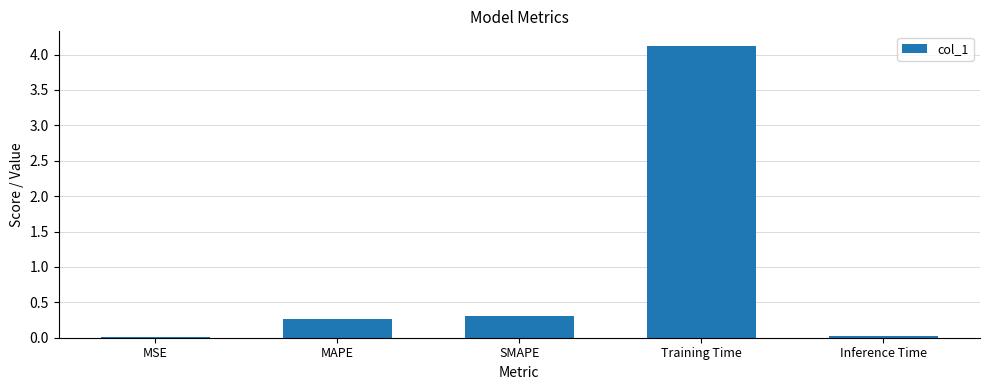

The value at MAPE is 0.3. True or false?

True